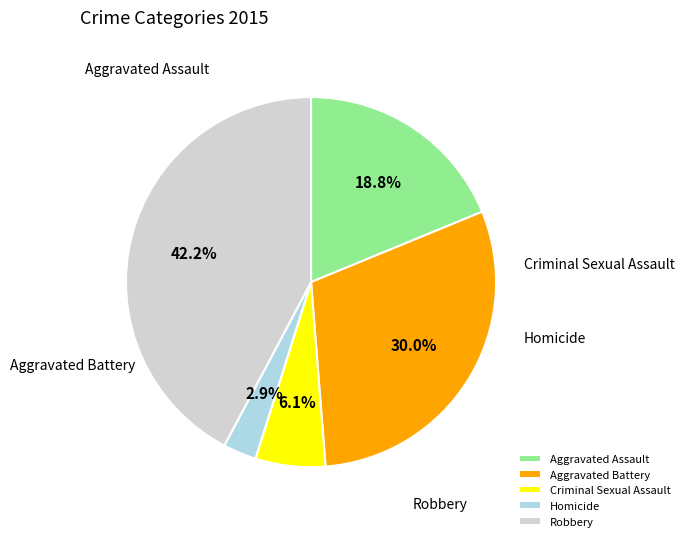

To the nearest percent, what is the combined percentage of Criminal Sexual Assault and Robbery?

48%